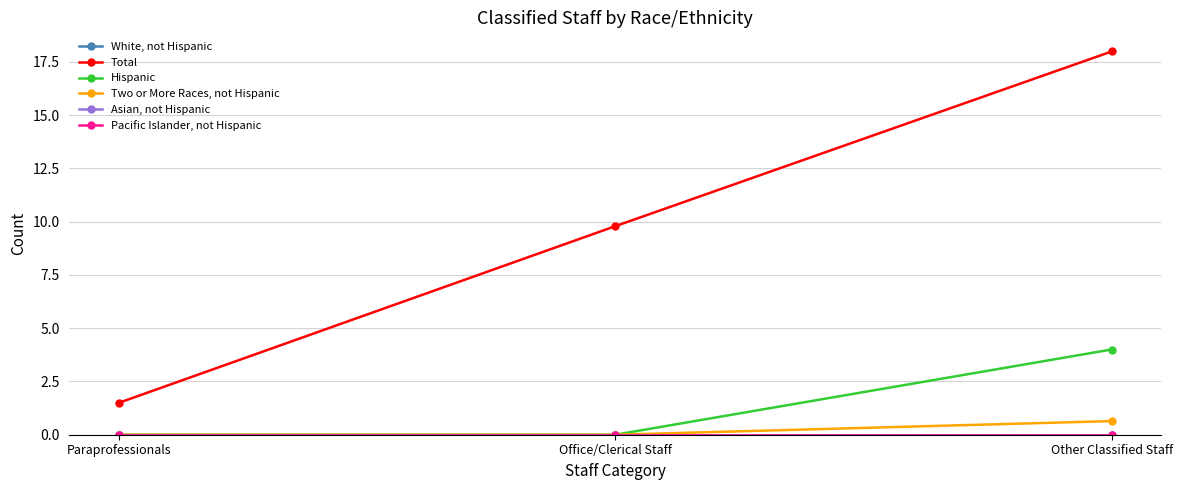

What is the difference between the second highest and minimum values in the Total series?

8.3